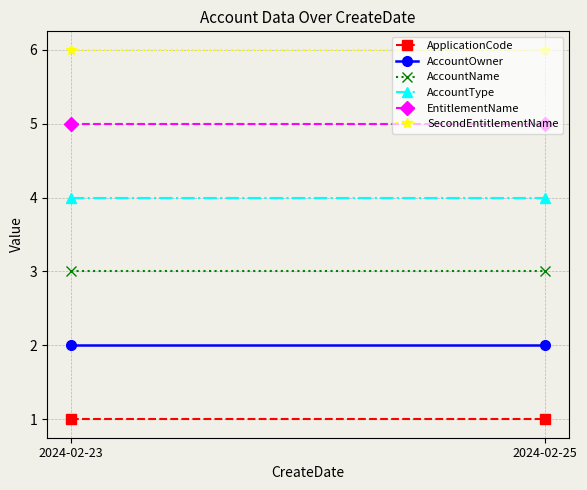

What is the value of the EntitlementName point at the 1st from the left?

5